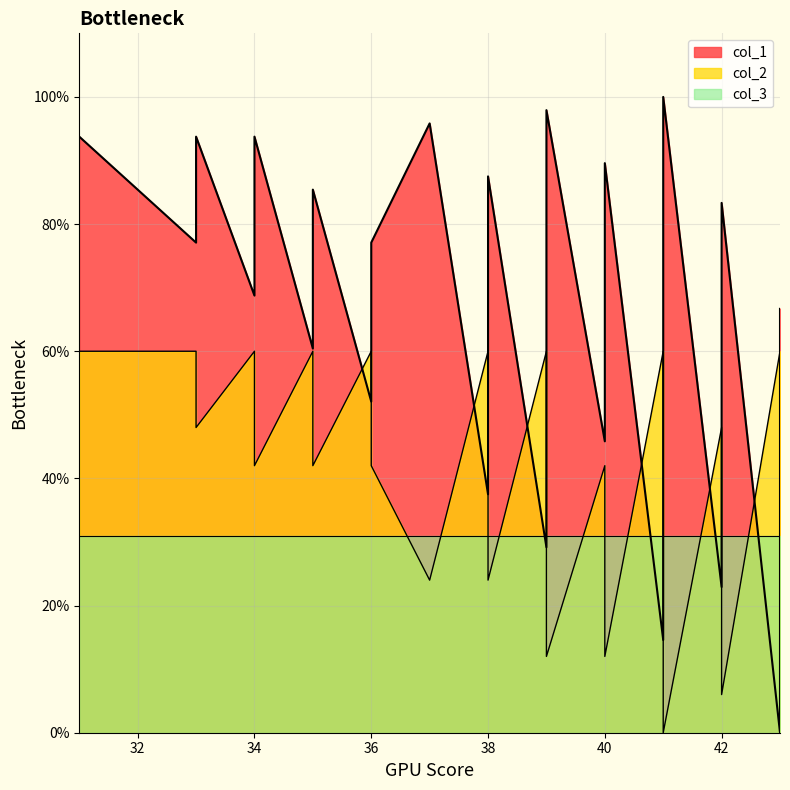

Where do col_2 and col_1 first cross each other?

35 and 36